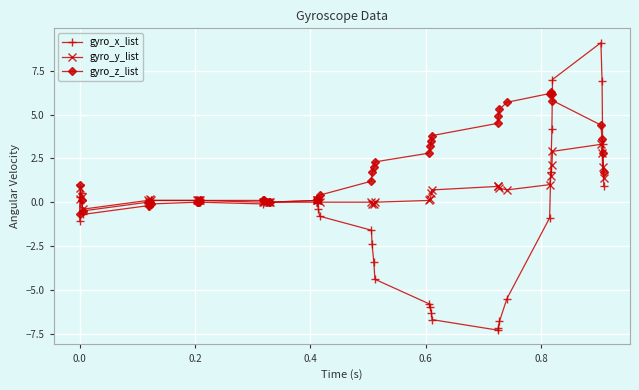

True or false: gyro_x_list and gyro_z_list intersect in this chart.

True